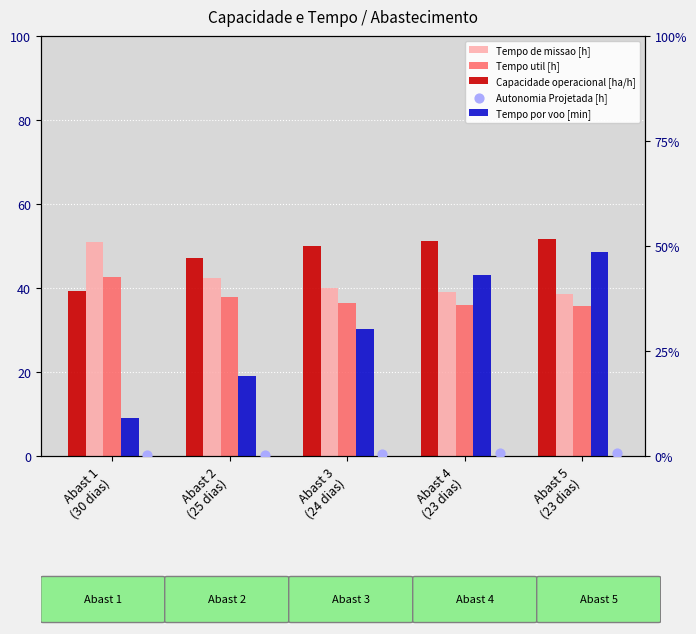

Which series contains the lowest Y value?

Autonomia Projetada [h]